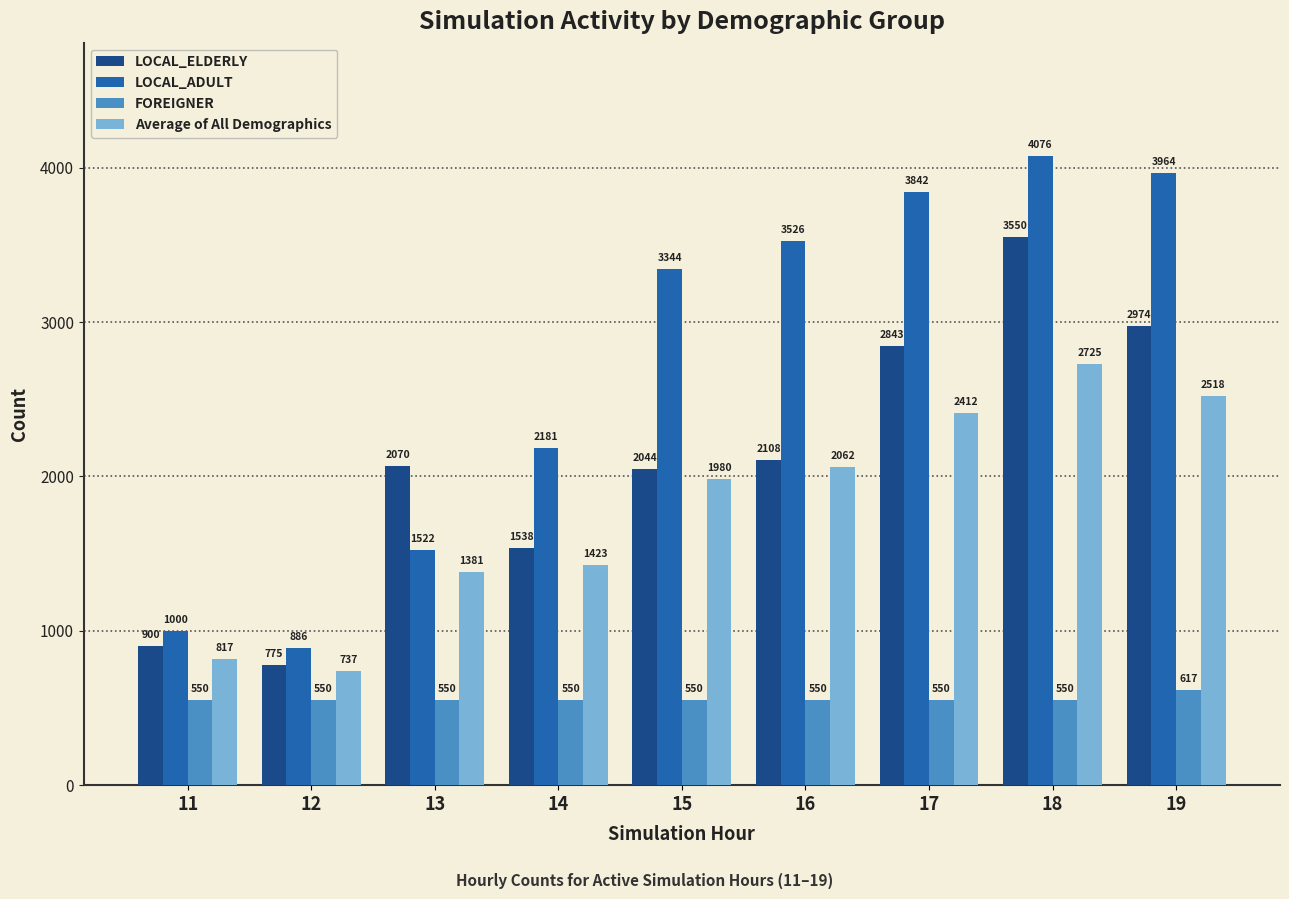

How many bars are there in each group?

4